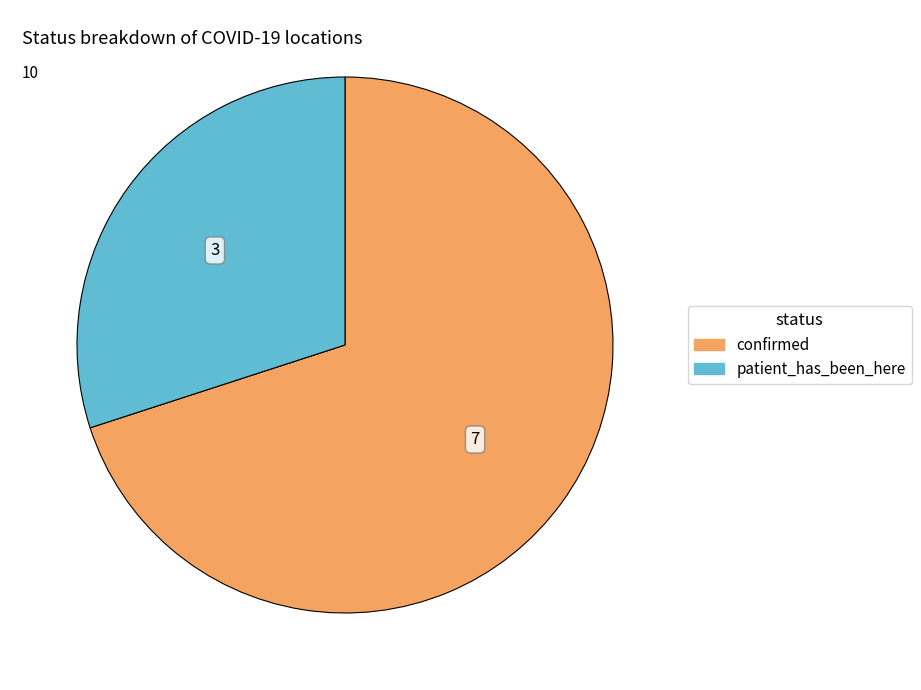

Is the sum of confirmed and patient_has_been_here greater than half?

Yes